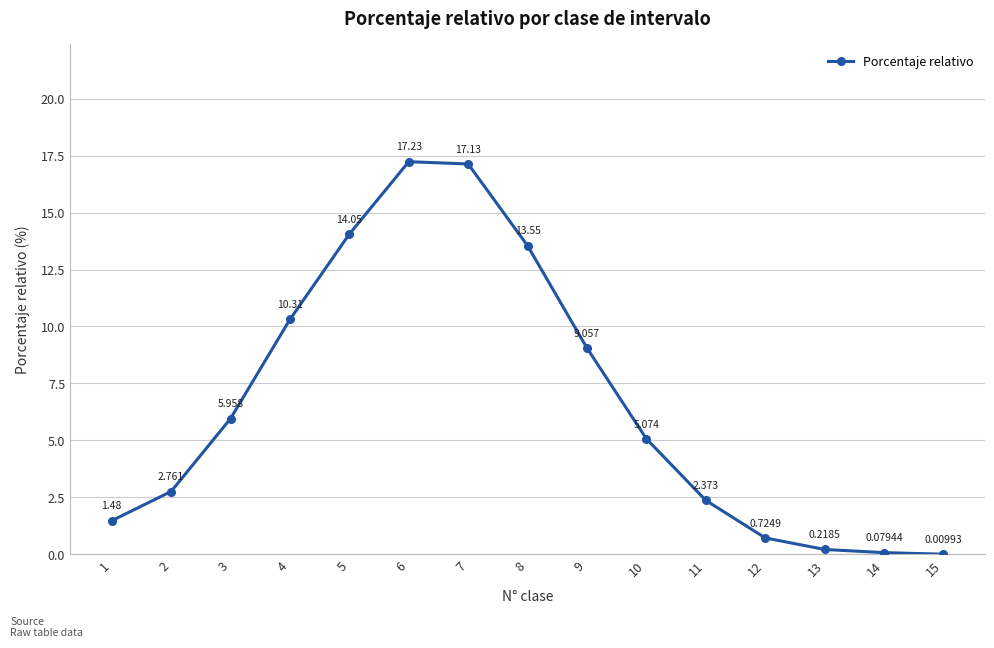

What is the sum of all values?

100.0